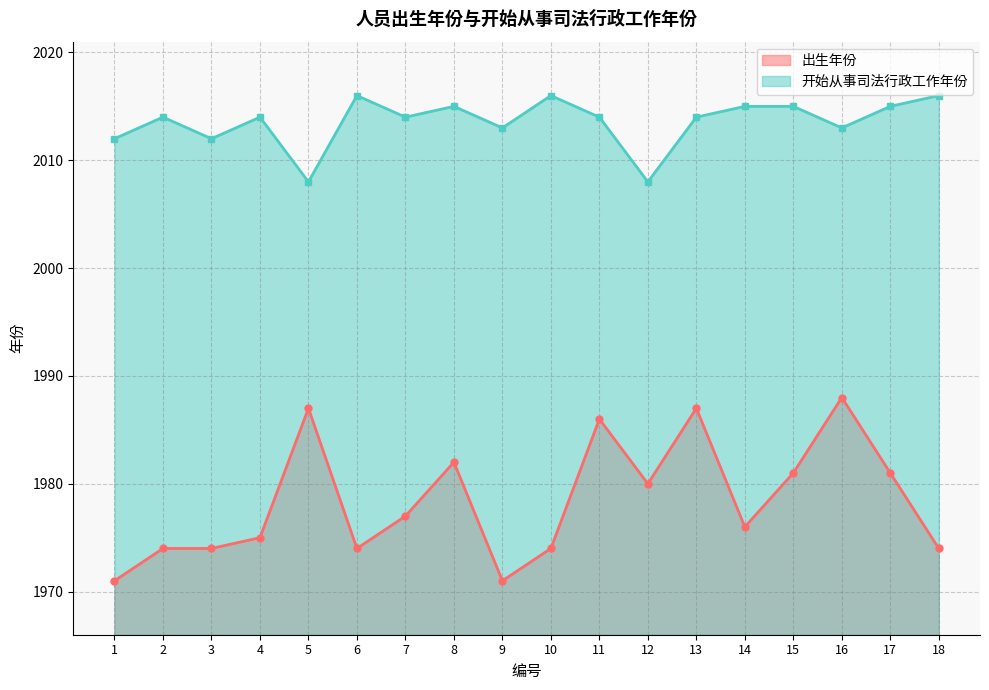

What value does the 出生年份 series have at 4, to the nearest 10?

1980